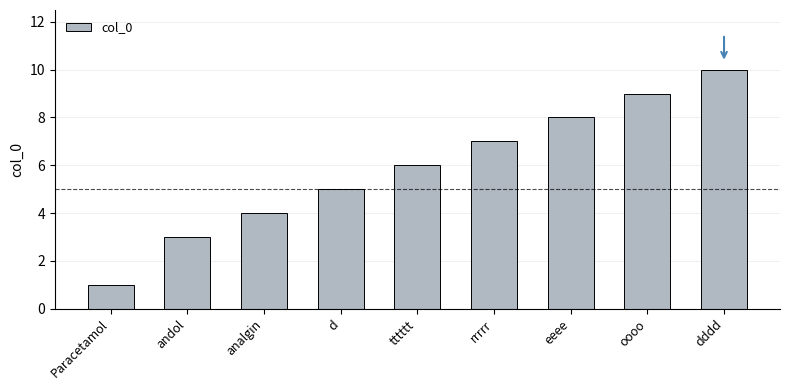

Rank the categories by value from highest to lowest.

dddd, oooo, eeee, rrrrr, tttttt, d, analgin, andol, Paracetamol